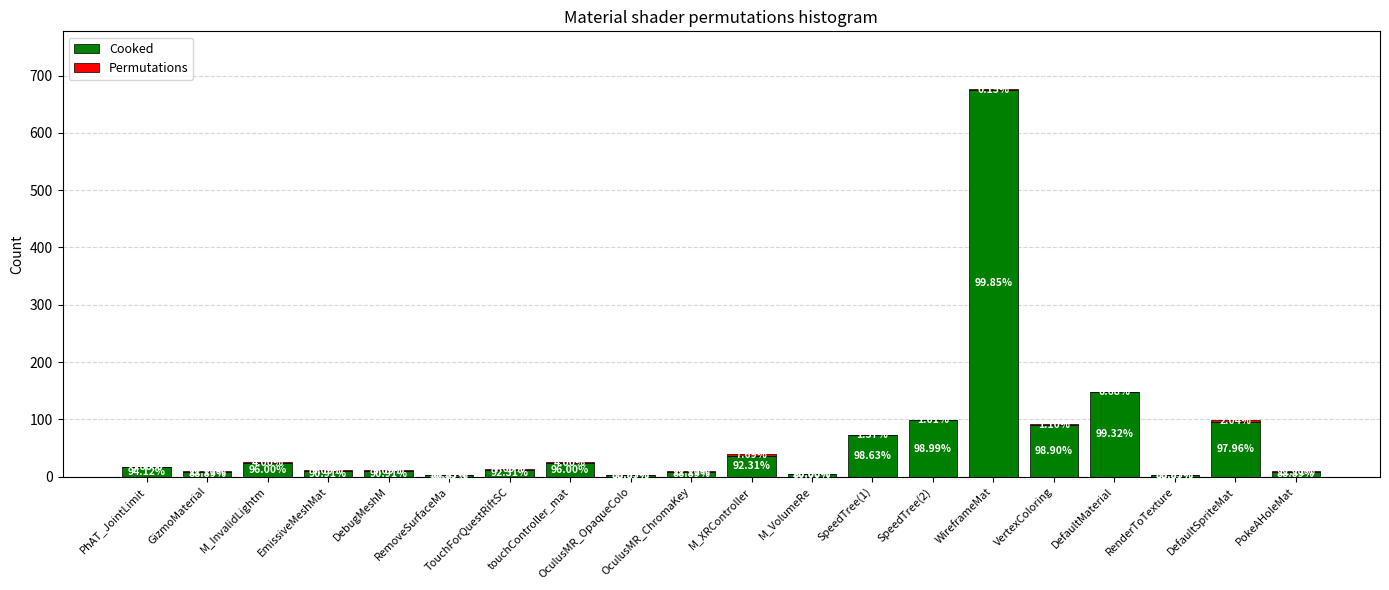

Are the bars grouped side by side (vs. stacked)?

No